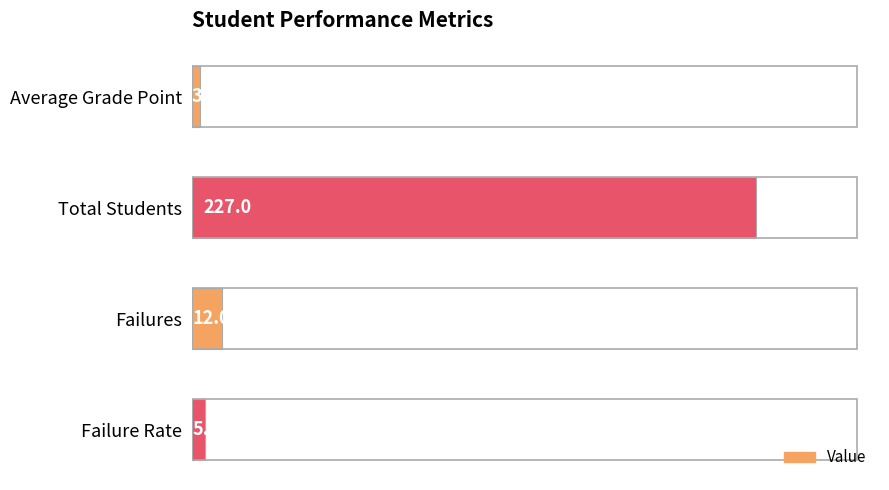

Where is the data nearest to the value 115?

Failures